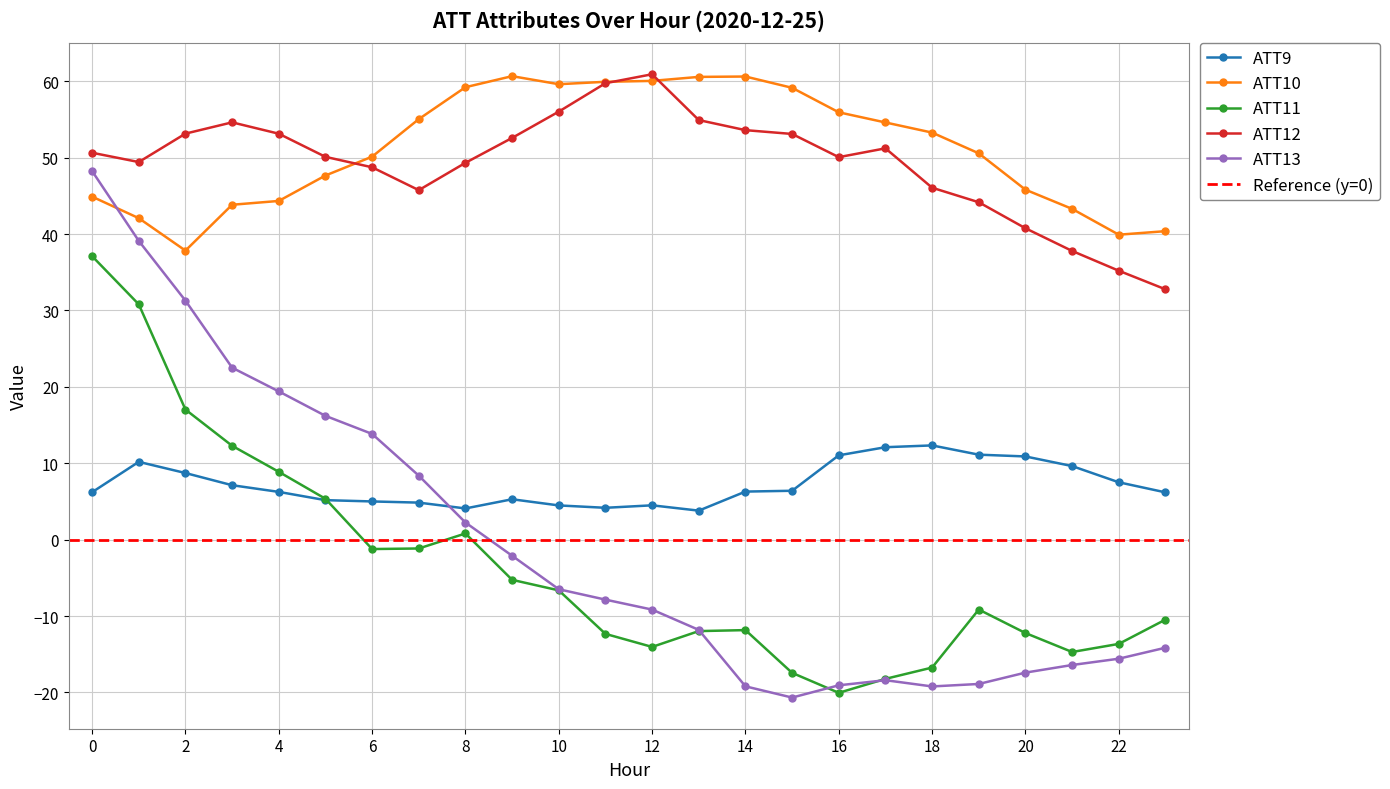

True or false: ATT12 and ATT9 cross at least once.

False